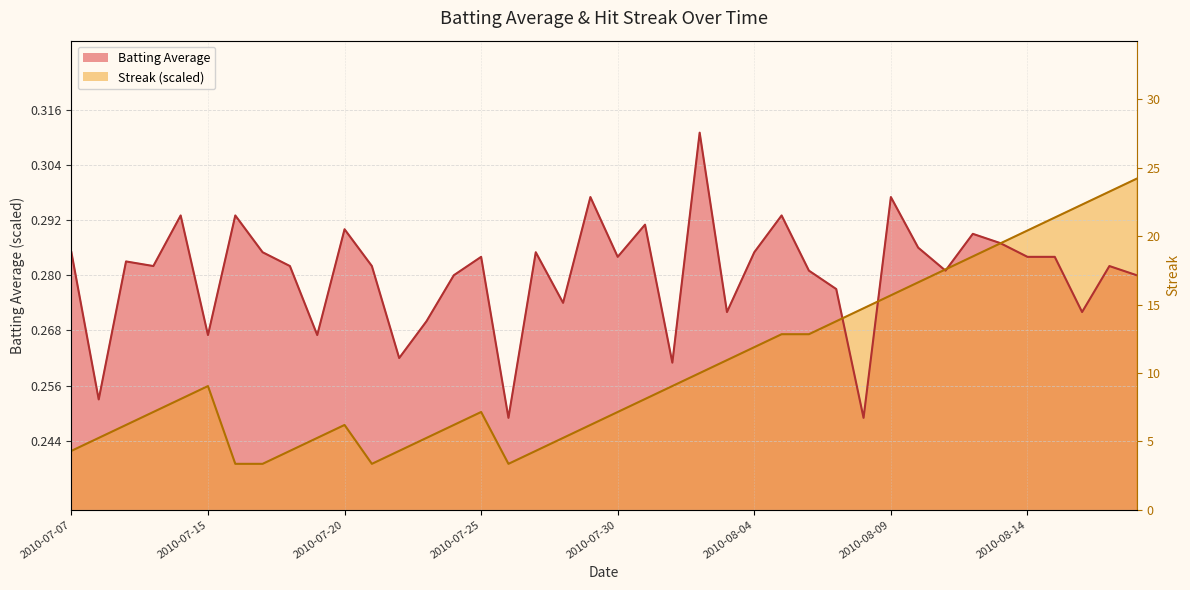

The value of Batting Average at 2010-07-30 is 0.3. True or false?

True